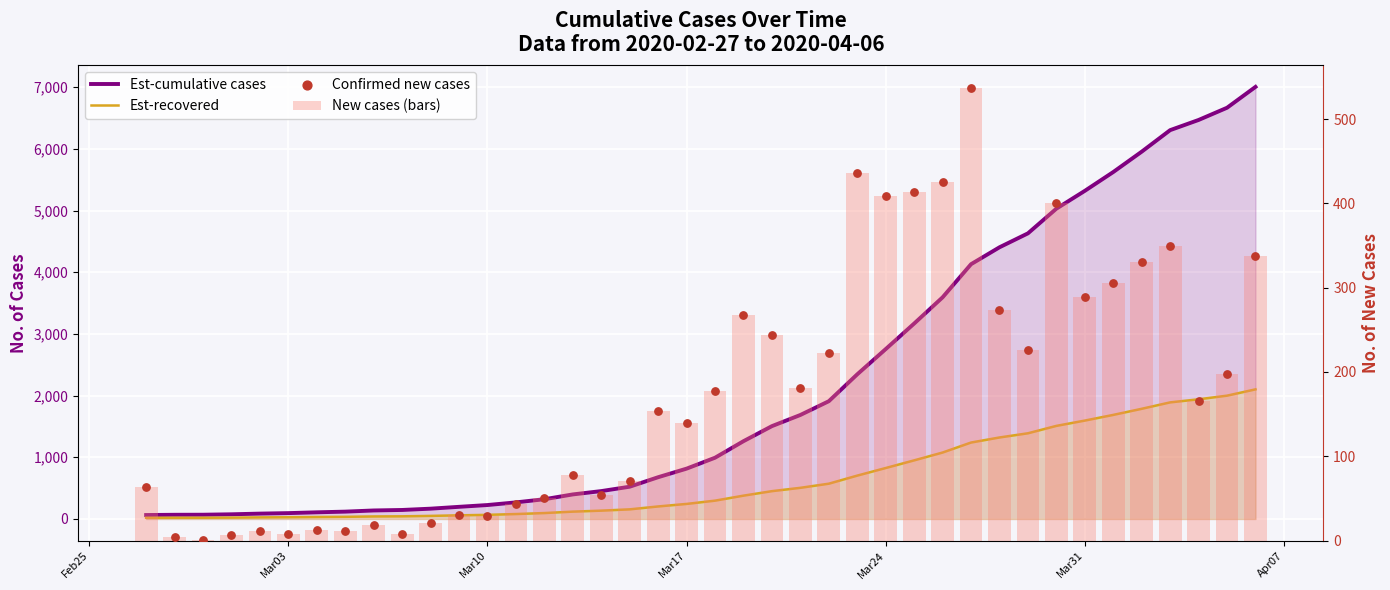

What are all the series names shown in the legend?

Est-cumulative cases, Est-recovered, New cases (bars), Confirmed new cases